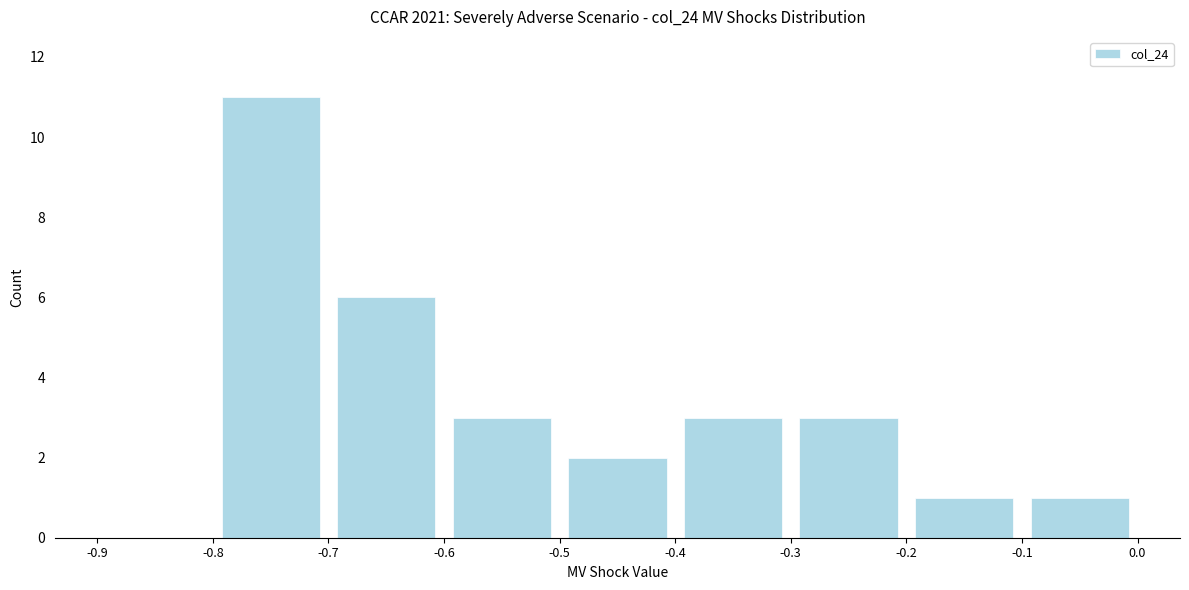

What is the height of the bar covering -0.6 to -0.5 on the x-axis? The values are not printed on the chart, so give them approximately, as read against the axis.

3